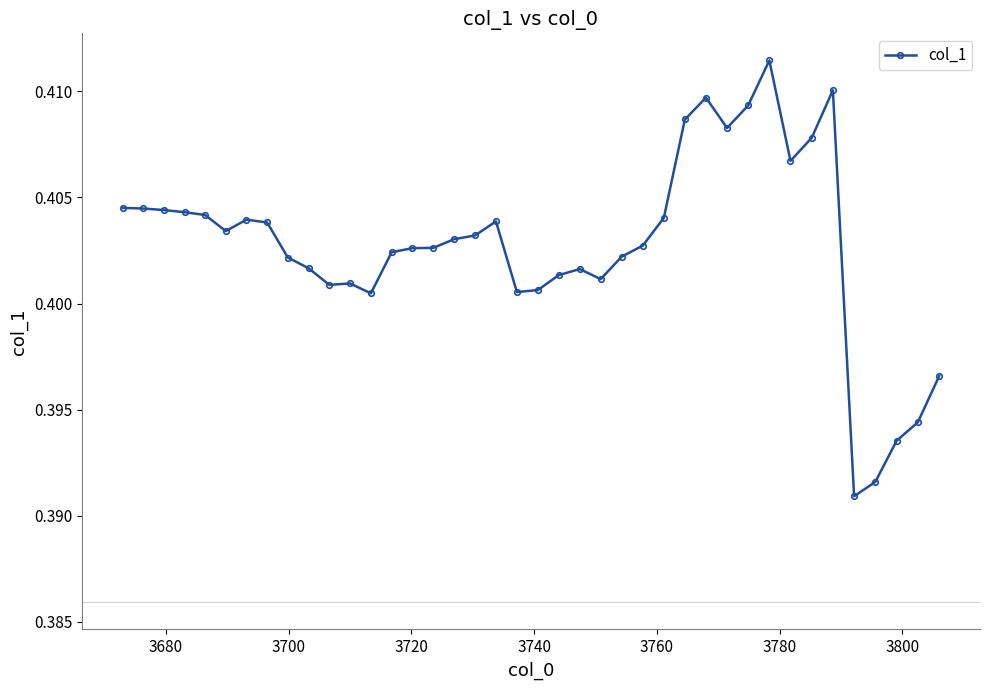

Count the values in the range 0 to 1.

40